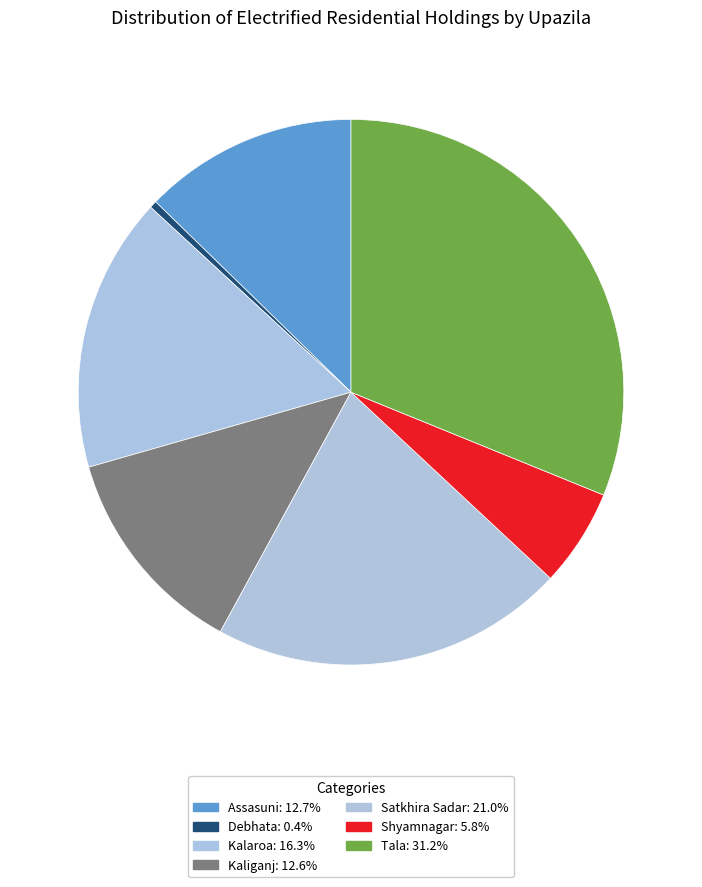

Between Kaliganj and Debhata, which is larger?

Kaliganj